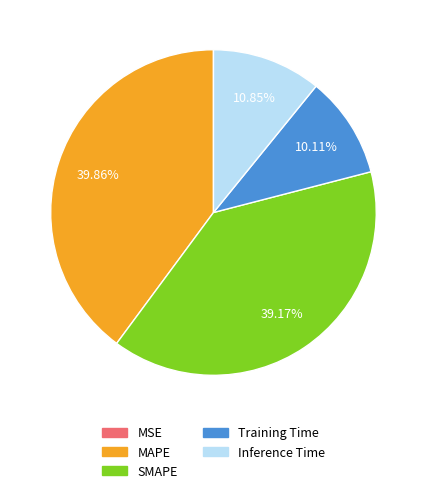

Is there any slice that represents more than half of the pie?

No